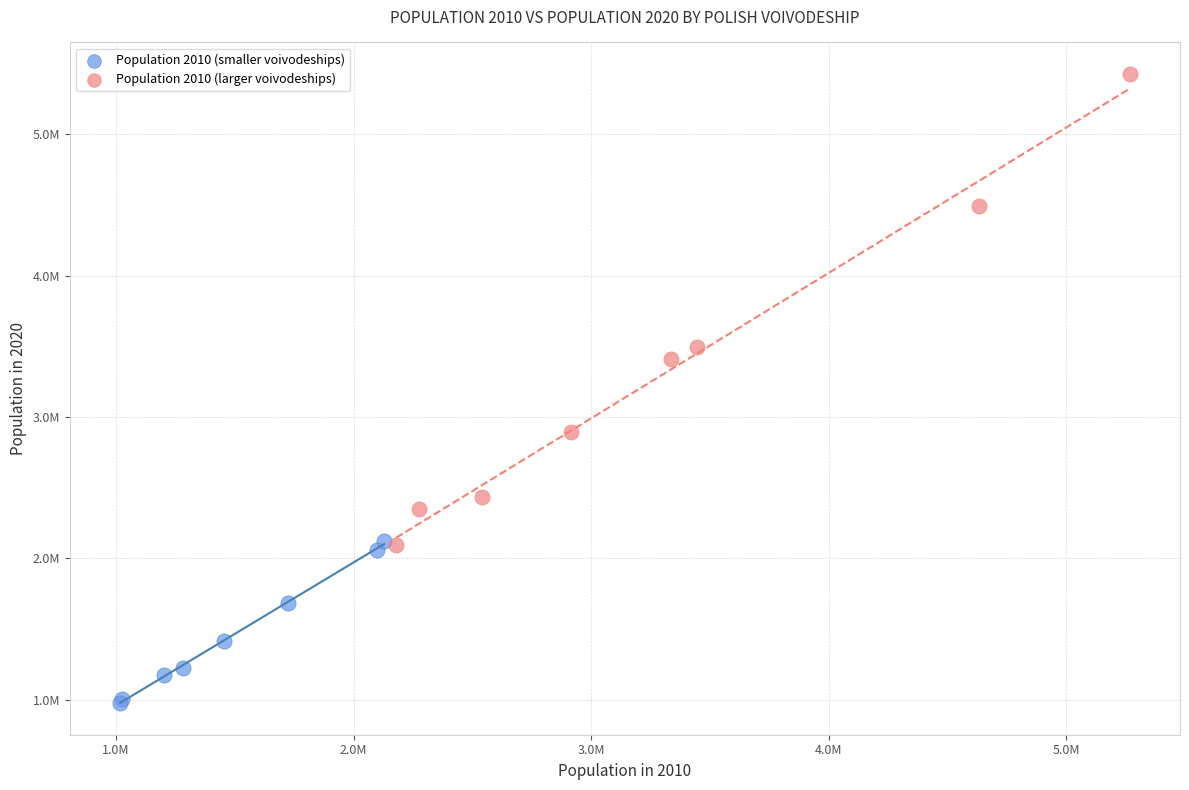

What are all the series names shown in the legend?

Population 2010 (smaller voivodeships), Population 2010 (larger voivodeships)